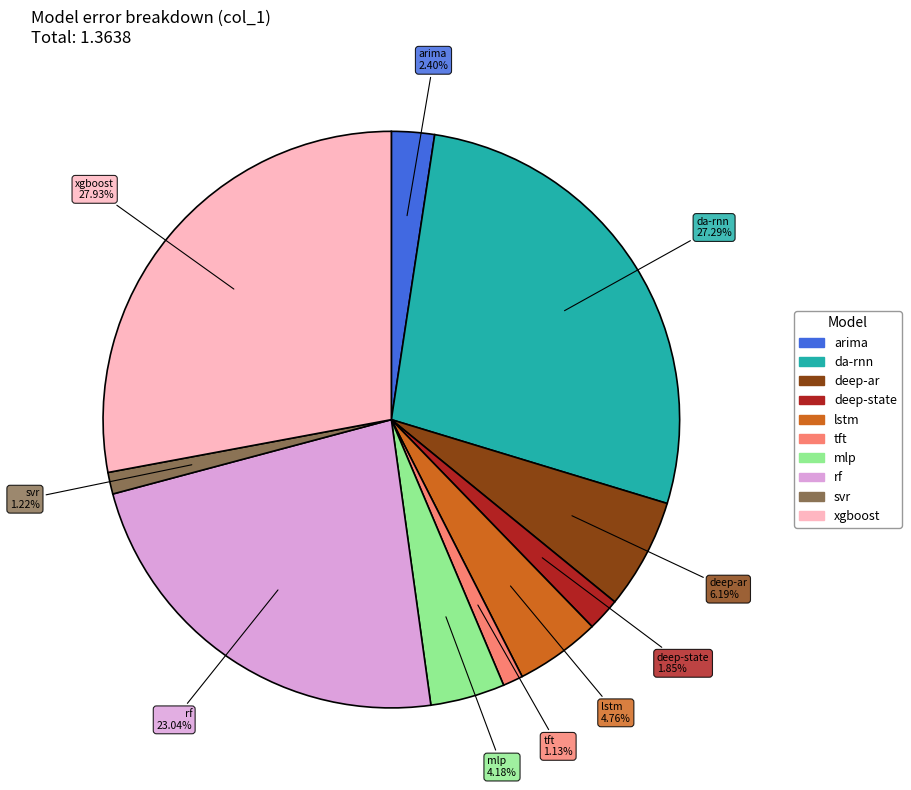

Is it true that xgboost is 15% of the pie?

False